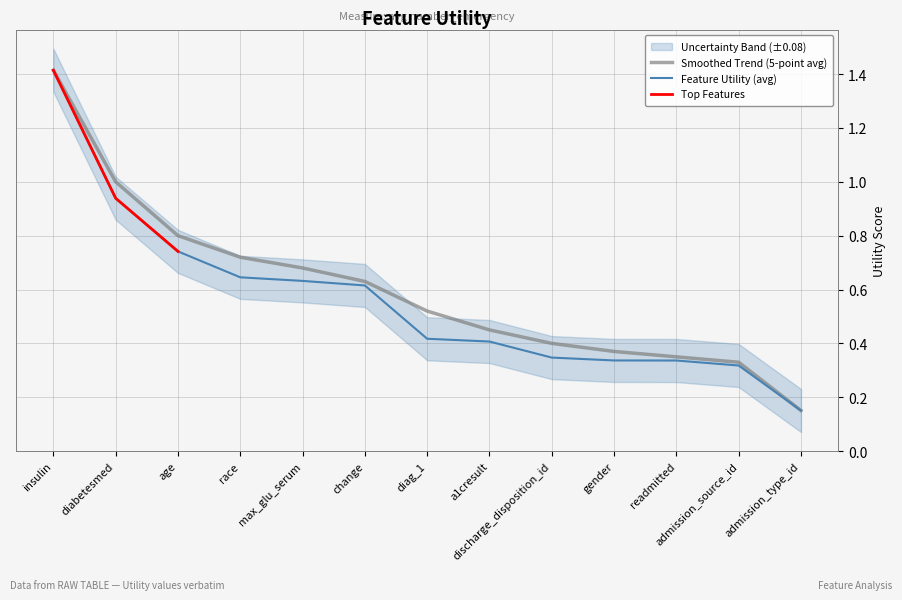

True or false: Smoothed and Utility intersect in this chart.

False